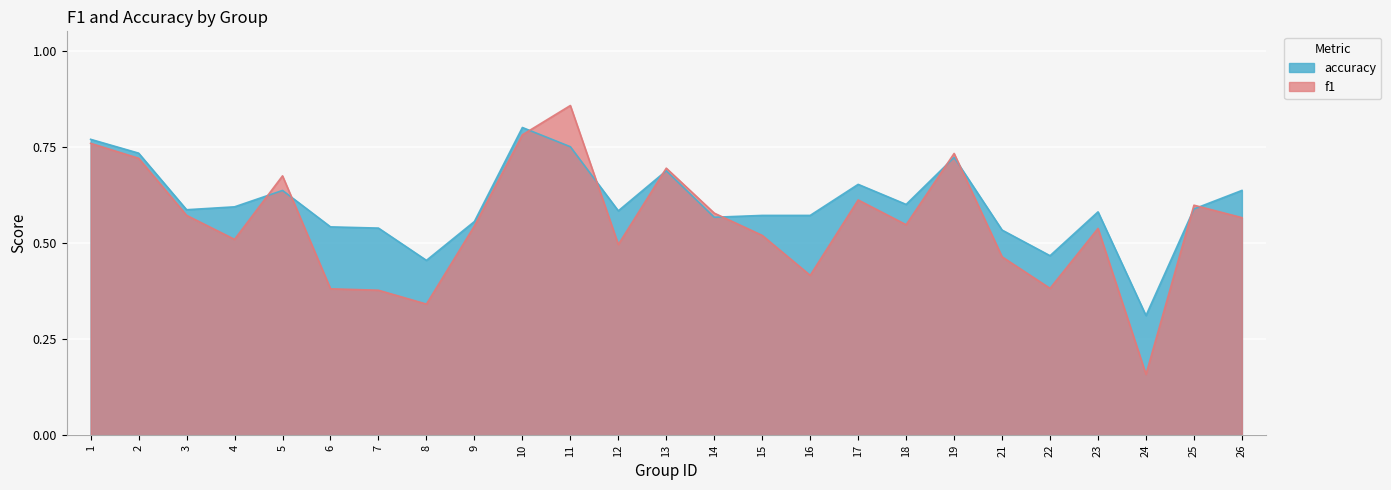

Which series has the widest spread of values?

f1